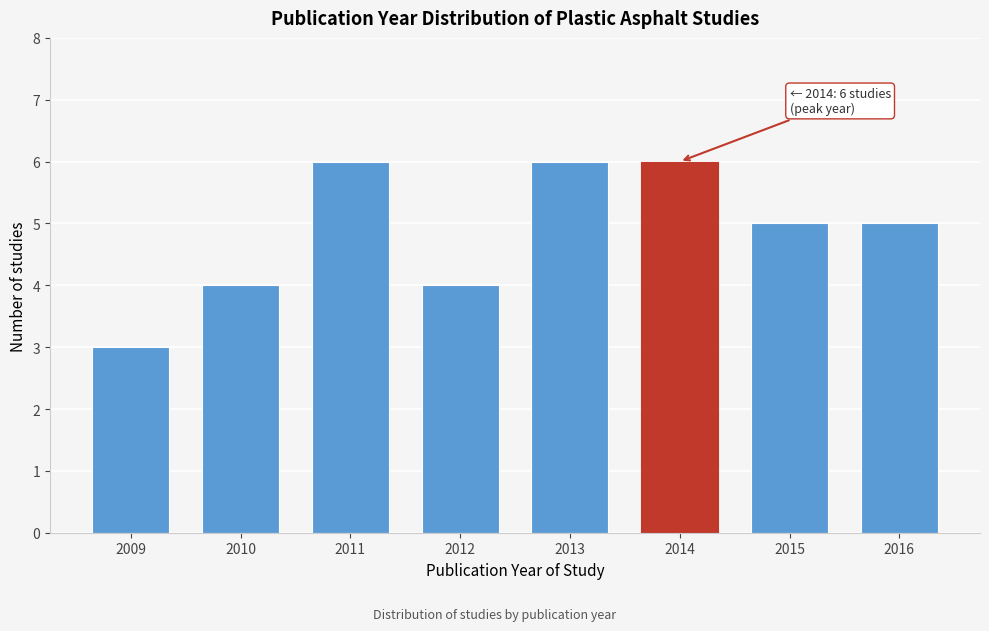

Reading right to left, extract all data points from this chart.

2016=5	2015=5	2014=6	2013=6	2012=4	2011=6	2010=4	2009=3